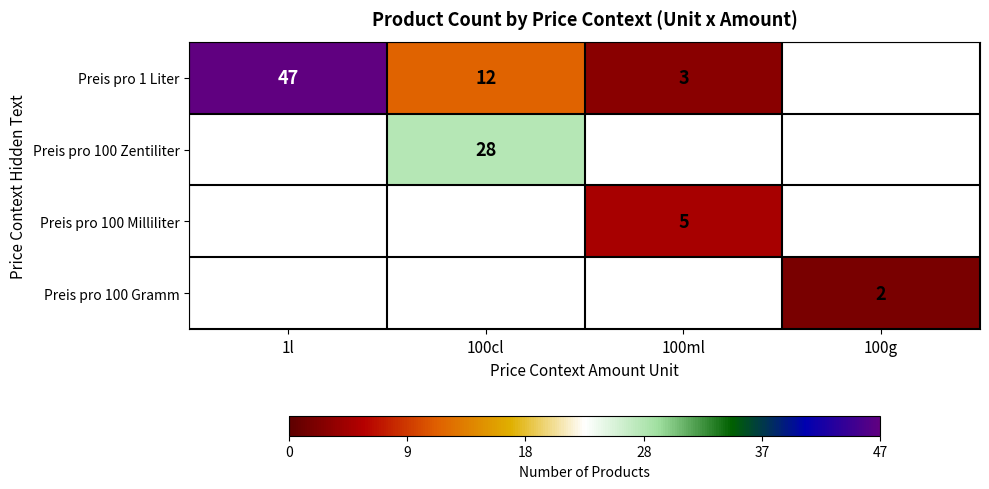

What is the sum of the Preis pro 1 Liter values at 100cl and 1l?

59